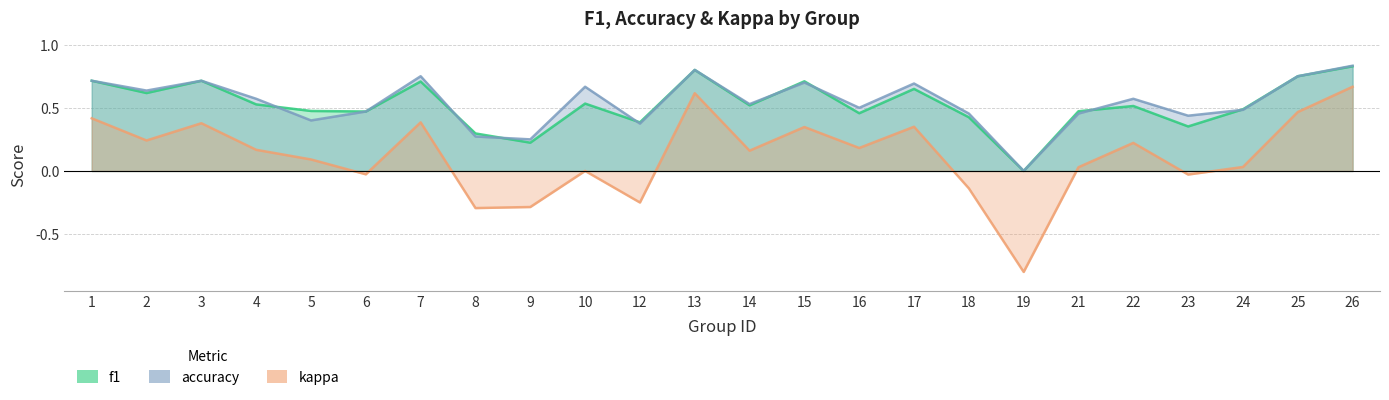

Reading left to right, extract all data points from this chart.

f1: 1=0.7	2=0.6	3=0.7	4=0.5	5=0.5	6=0.5	7=0.7	8=0.3	9=0.2	10=0.5	12=0.4	13=0.8	14=0.5	15=0.7	16=0.5	17=0.6	18=0.4	19=0.0	21=0.5	22=0.5	23=0.4	24=0.5	25=0.8	26=0.8
accuracy: 1=0.7	2=0.6	3=0.7	4=0.6	5=0.4	6=0.5	7=0.8	8=0.3	9=0.2	10=0.7	12=0.4	13=0.8	14=0.5	15=0.7	16=0.5	17=0.7	18=0.5	19=0.0	21=0.5	22=0.6	23=0.4	24=0.5	25=0.8	26=0.8
kappa: 1=0.4	2=0.2	3=0.4	4=0.2	5=0.1	6=-0.0	7=0.4	8=-0.3	9=-0.3	10=0.0	12=-0.2	13=0.6	14=0.2	15=0.3	16=0.2	17=0.3	18=-0.1	19=-0.8	21=0.0	22=0.2	23=-0.0	24=0.0	25=0.5	26=0.7